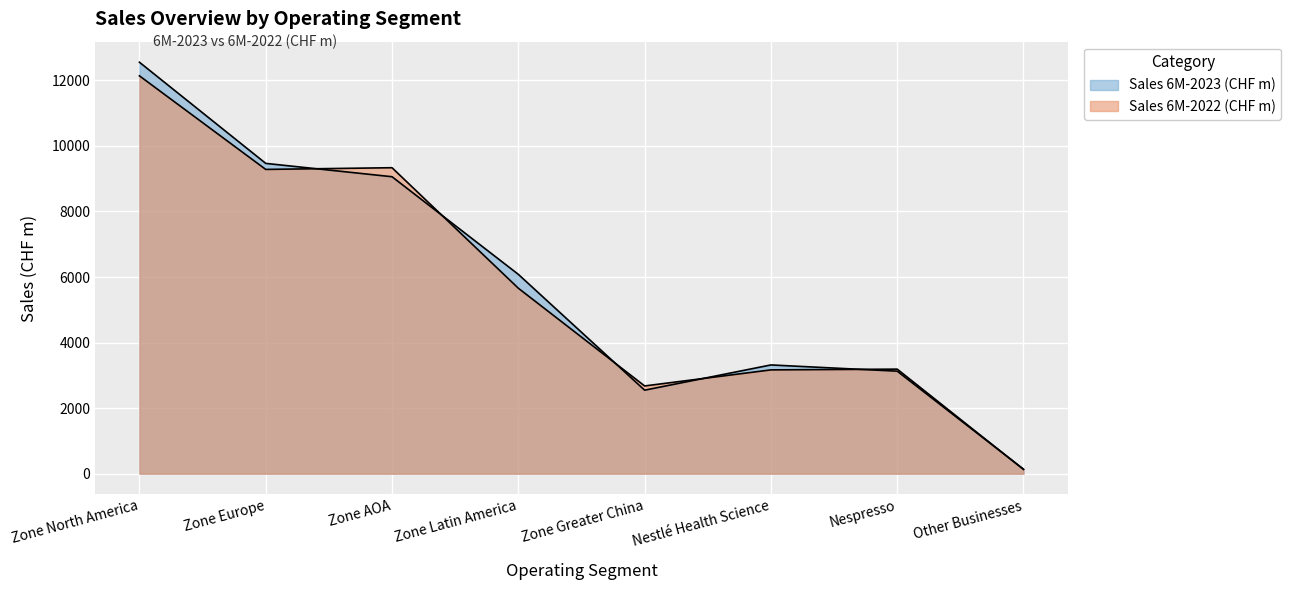

Reading right to left, list all the values displayed in this chart.

Sales 6M-2023 (CHF m): 137	3128	3318	2548	6082	9060	9467	12553
Sales 6M-2022 (CHF m): 131	3190	3167	2677	5659	9335	9283	12138